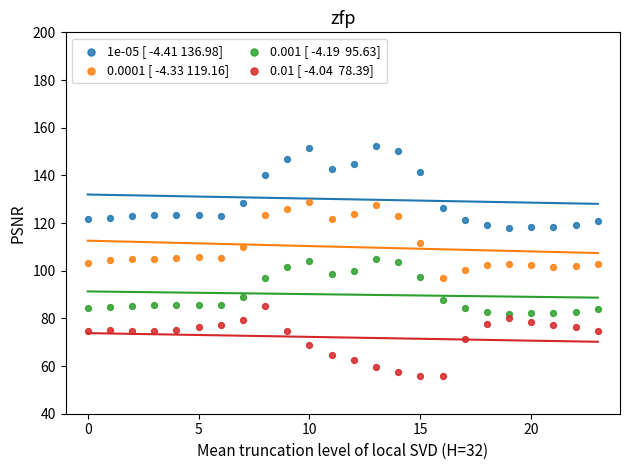

Across all data points, what is the range of Y values (max minus min)?

96.3